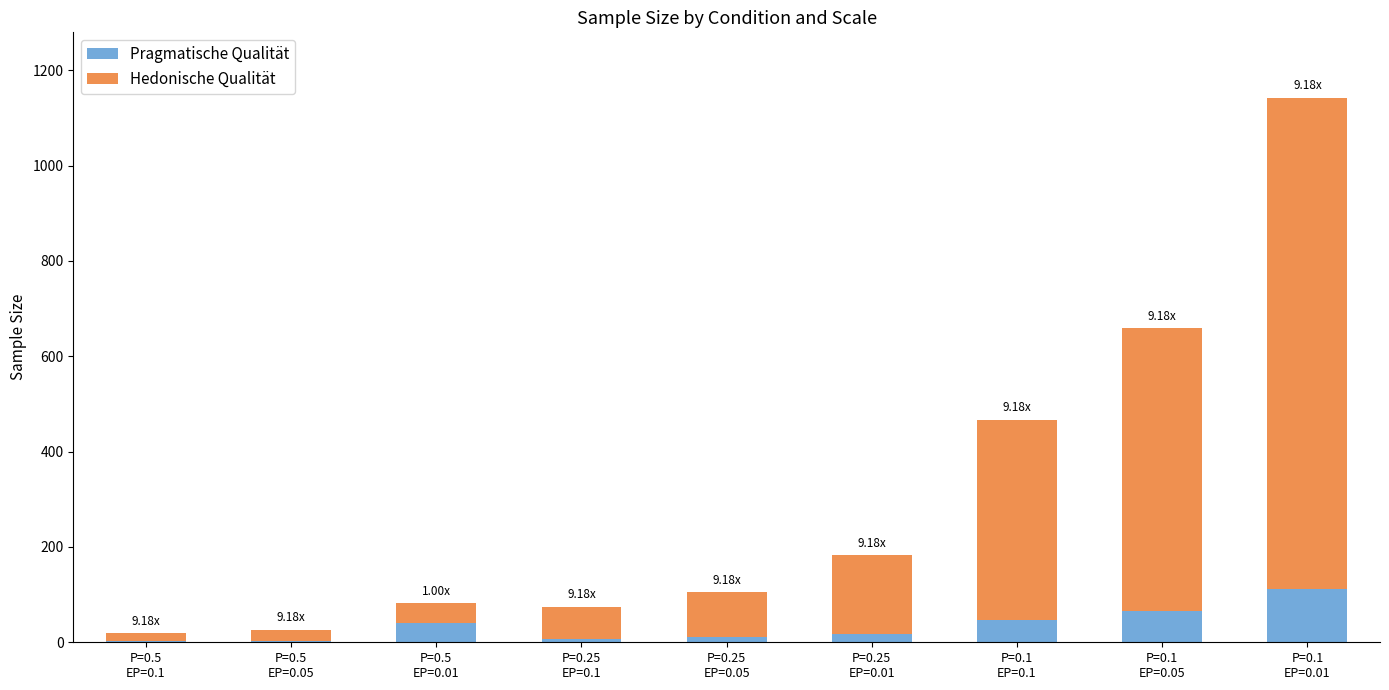

Does the chart contain stacked bars?

Yes